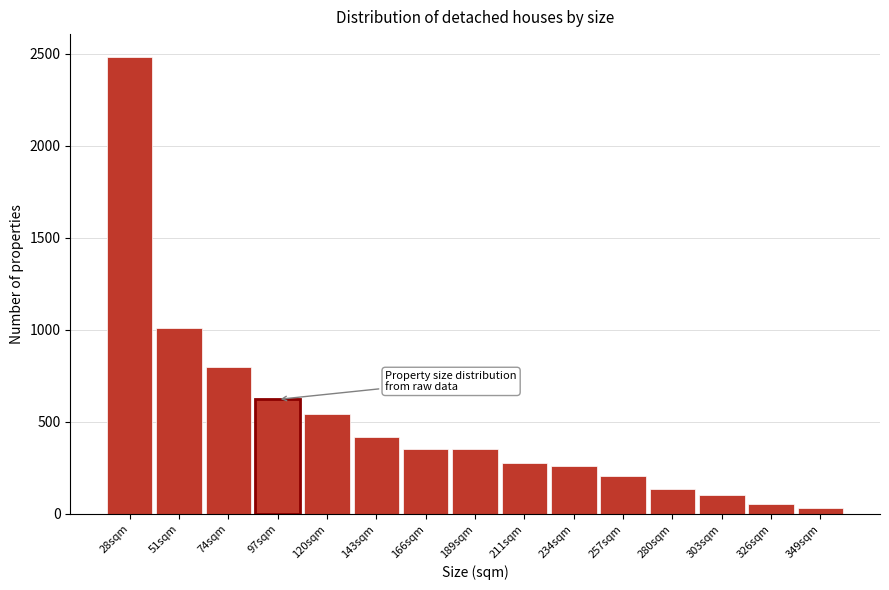

What is the difference between the maximum and minimum values?

2452